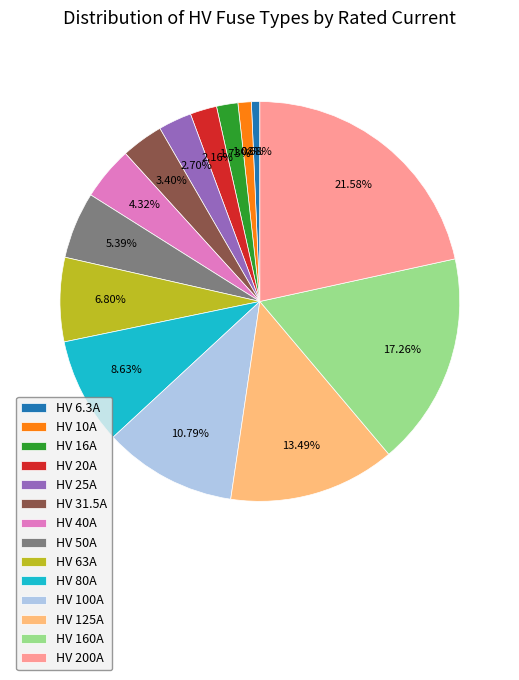

To the nearest percent, what is the average slice percentage?

7%